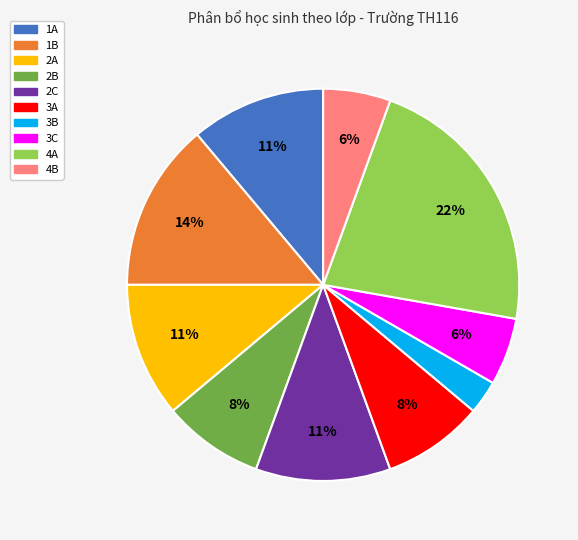

Is there any slice that represents more than half of the pie?

No